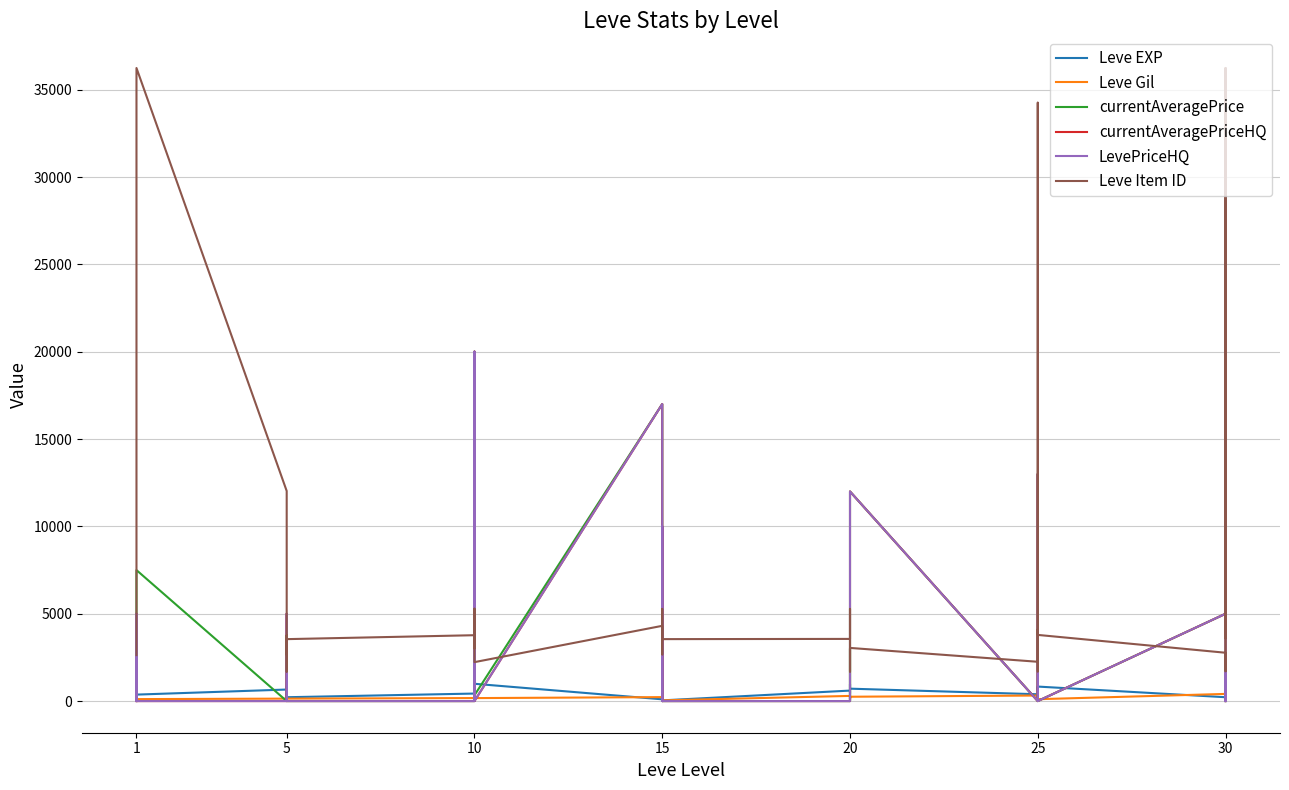

What is the total value across all series at 1?

4373